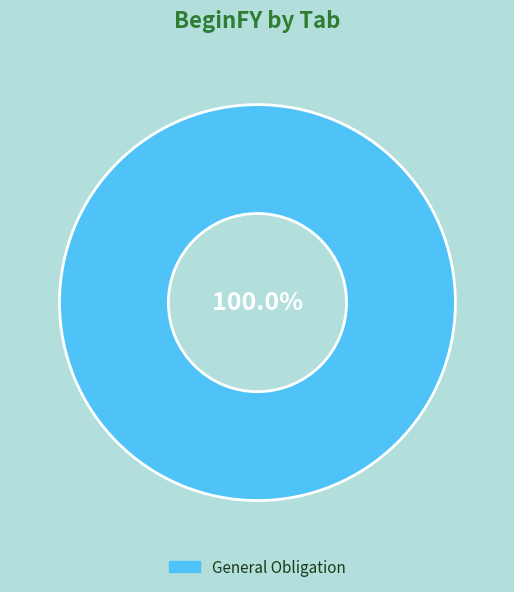

Is there a majority slice in this chart?

Yes